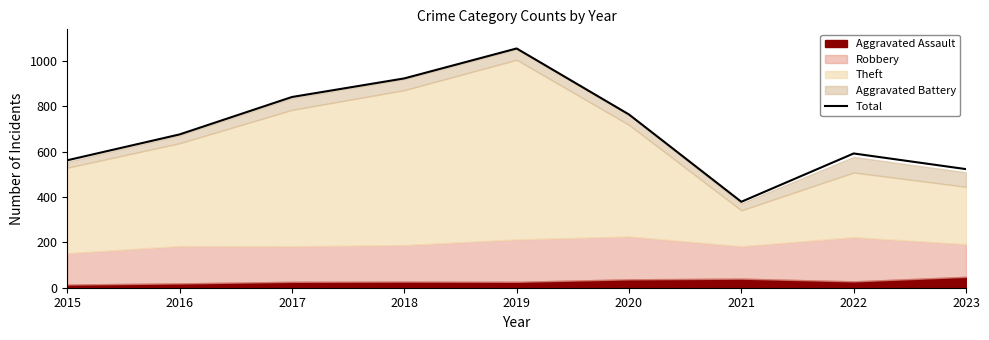

Reading left to right, transcribe all the data shown in this chart.

562	676	841	923	1055	764	379	592	523